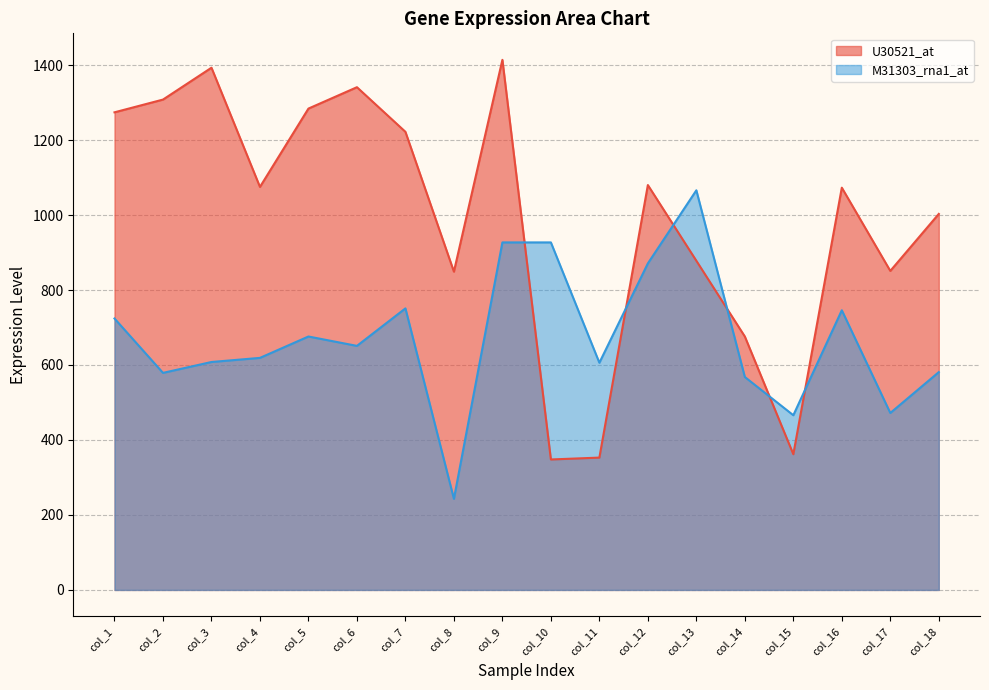

The U30521_at series shows 1778 at col_16. True or false?

False